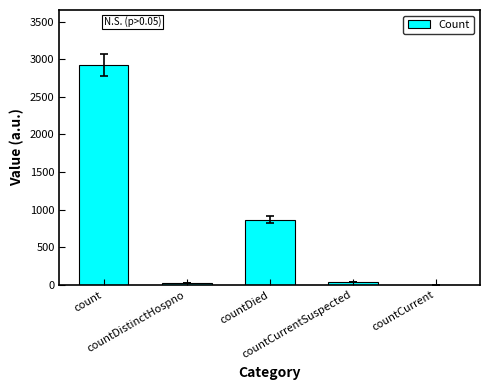

What is the maximum value shown in the chart?

2924